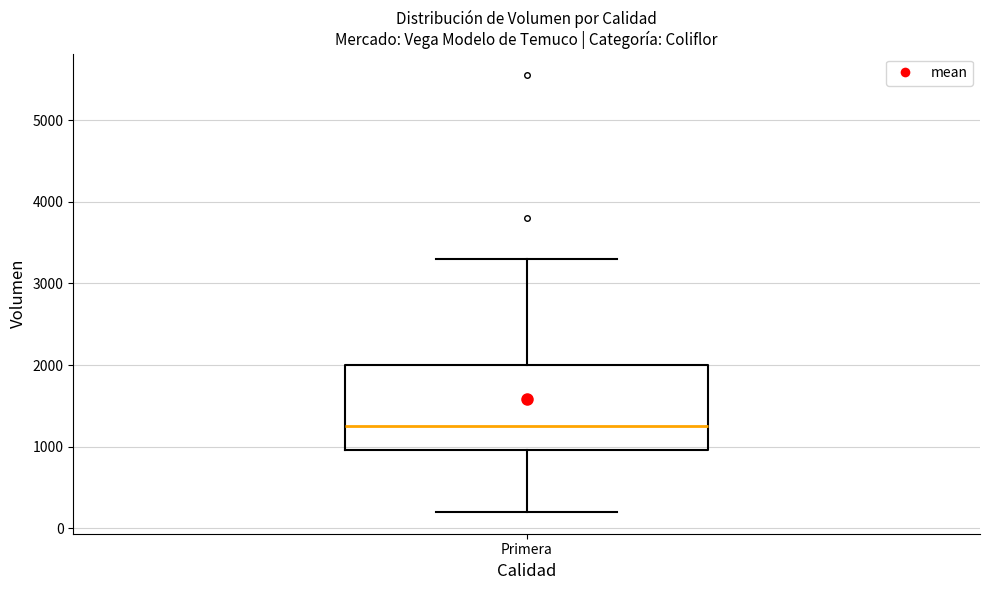

Read this box plot against the y-axis: the position of the median line, the range covered by the box, and the ends of both whiskers. The values are not printed on the chart, so give them approximately, as read against the axis.

median 1300, box 1000 to 2000, whiskers 200 to 3300